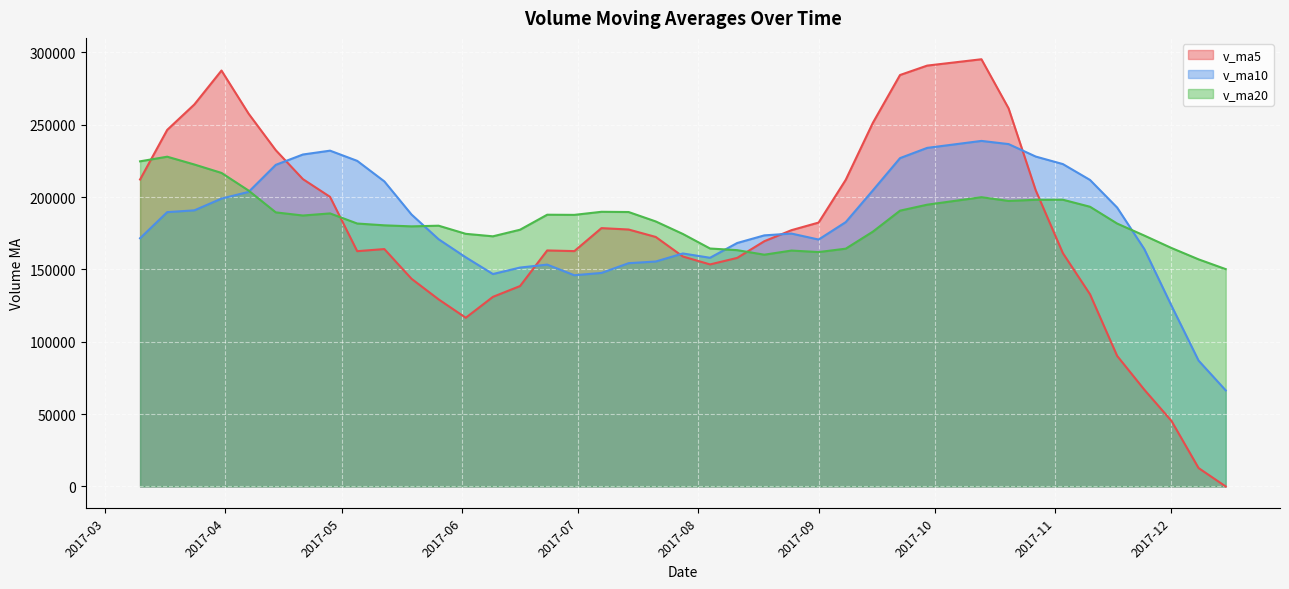

What is the difference between the v_ma10 values at 2017-03-17 and 2017-10-27?

38420.6